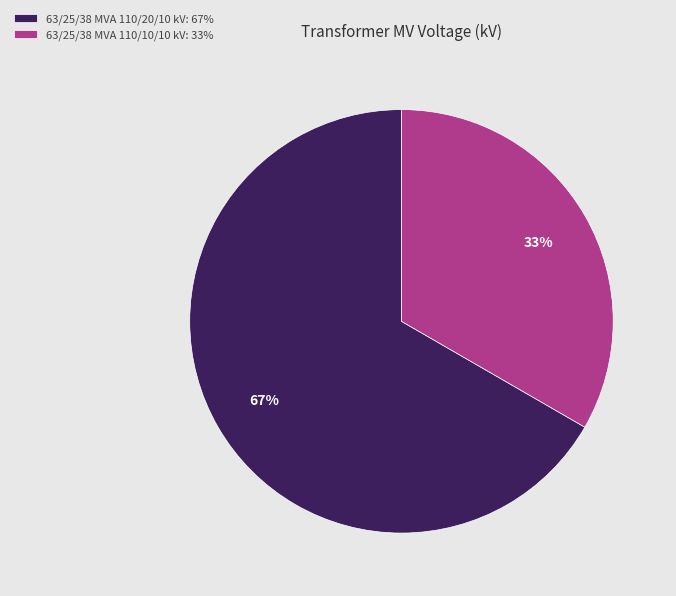

Is there a majority slice in this chart?

Yes